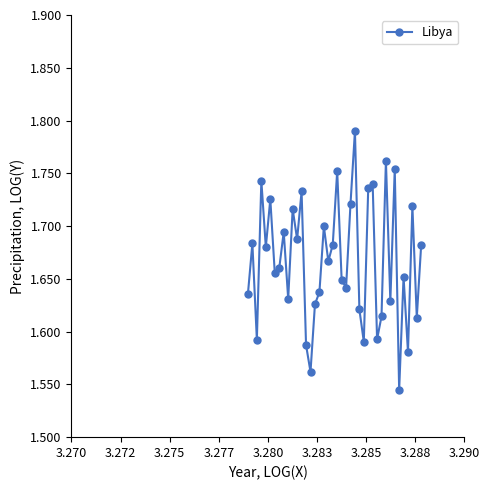

How many points are lower than both their immediate neighbors (excluding endpoints)?

14